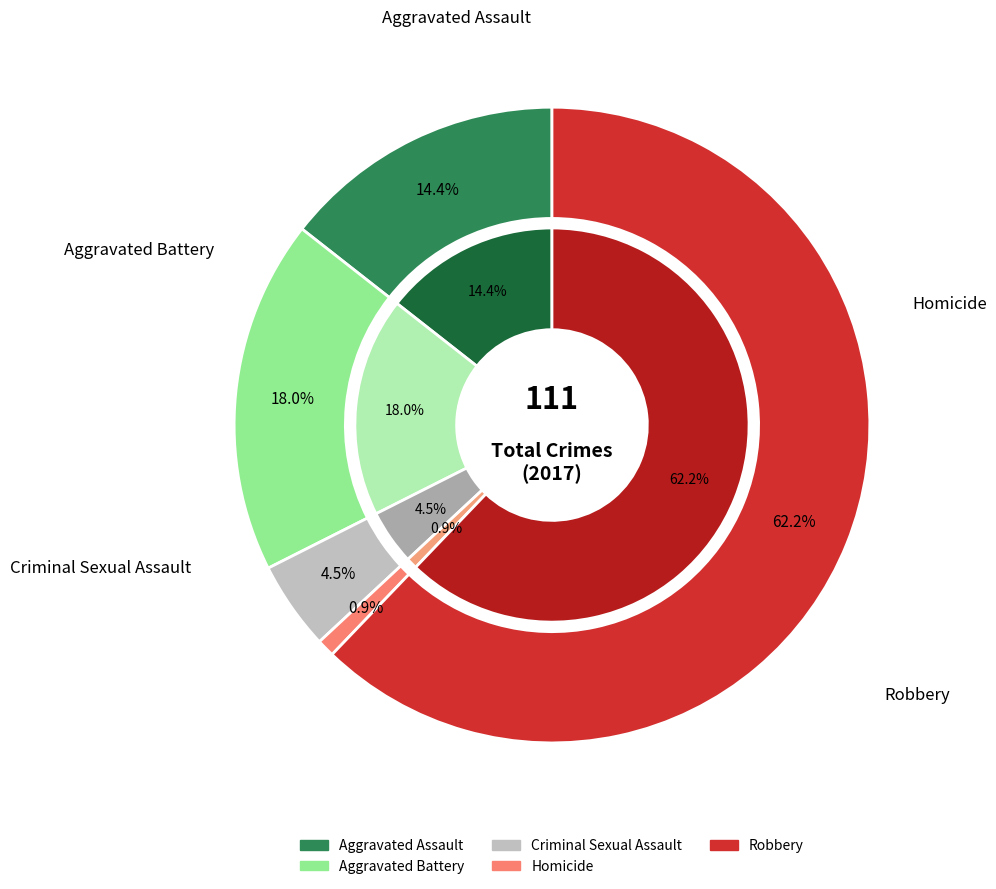

How many slices are in this pie chart?

5